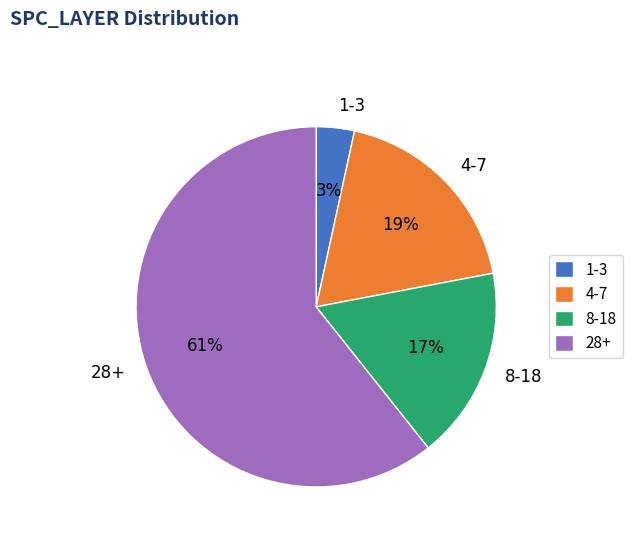

True or false: 8-18 accounts for 10% of the total.

False